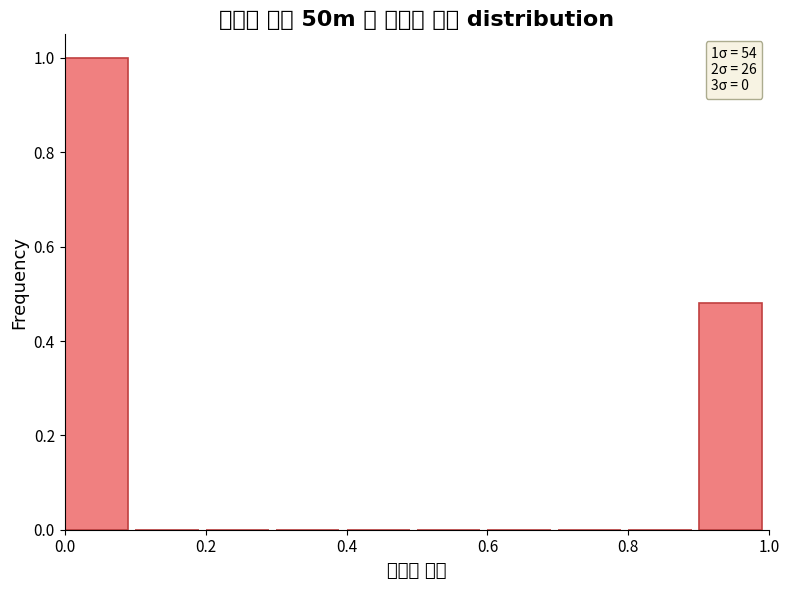

Which range on the x-axis has the tallest bar?

0.0 to 0.1